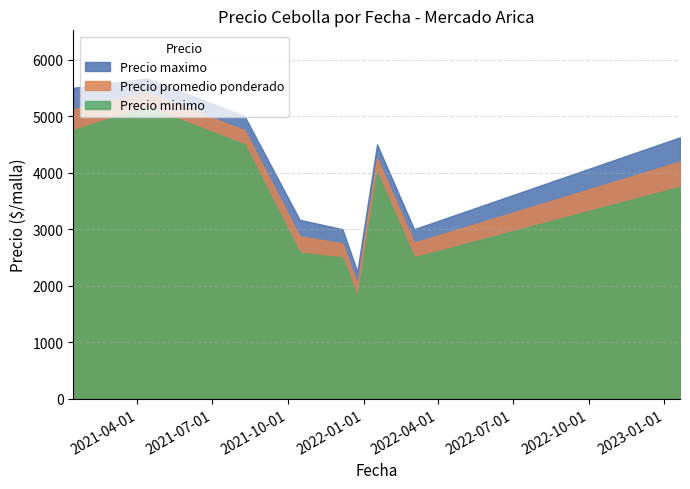

What is the greatest value displayed?

5666.7